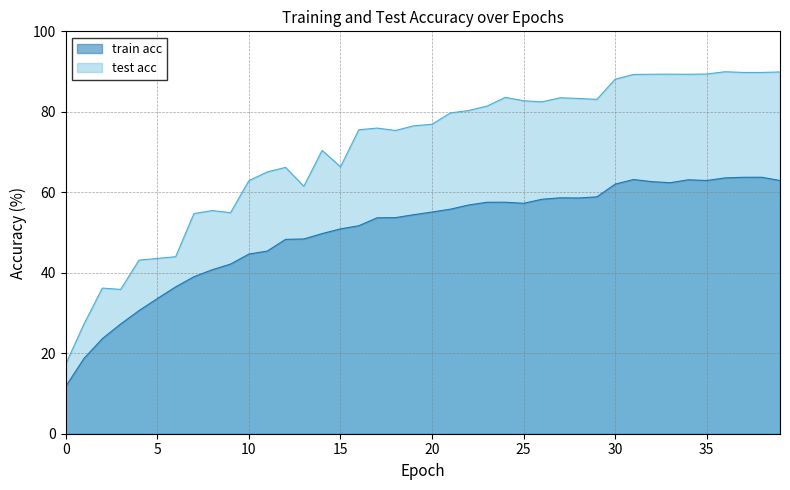

Rank the series by their maximum value, from lowest to highest.

train acc, test acc